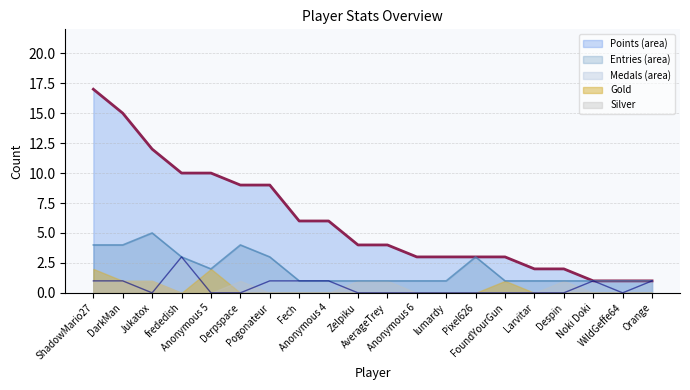

Reading left to right, extract all data points from this chart.

Points (line): ShadowMario27=17	DarkMan=15	Jukatox=12	frededish=10	Anonymous 5=10	Derpspace=9	Pogonateur=9	Fech=6	Anonymous 4=6	Zelpiku=4	AverageTrey=4	Anonymous 6=3	lumardy=3	Pixel626=3	FoundYourGun=3	Larvitar=2	Despin=2	Noki Doki=1	WildGeffe64=1	Orange=1
Entries (line): ShadowMario27=4	DarkMan=4	Jukatox=5	frededish=3	Anonymous 5=2	Derpspace=4	Pogonateur=3	Fech=1	Anonymous 4=1	Zelpiku=1	AverageTrey=1	Anonymous 6=1	lumardy=1	Pixel626=3	FoundYourGun=1	Larvitar=1	Despin=1	Noki Doki=1	WildGeffe64=1	Orange=1
Medals (line): ShadowMario27=1	DarkMan=1	Jukatox=0	frededish=3	Anonymous 5=0	Derpspace=0	Pogonateur=1	Fech=1	Anonymous 4=1	Zelpiku=0	AverageTrey=0	Anonymous 6=0	lumardy=0	Pixel626=0	FoundYourGun=0	Larvitar=0	Despin=0	Noki Doki=1	WildGeffe64=0	Orange=1